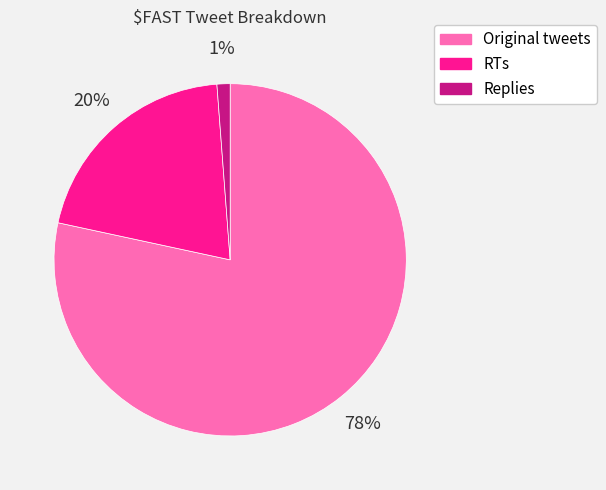

To the nearest percent, what is the combined percentage of RTs and Original tweets?

99%